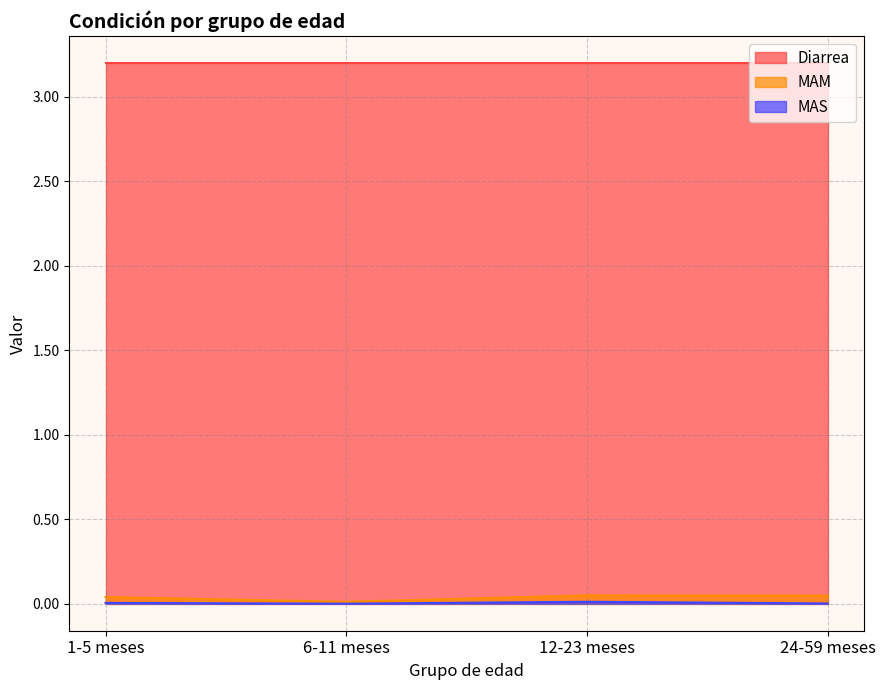

Where is MAM nearest to the value 0?

6-11 meses